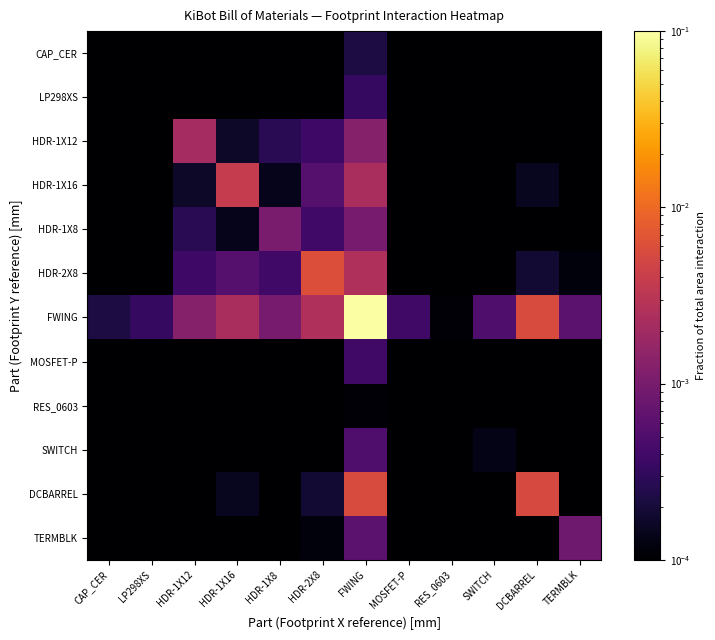

Rank the series by their maximum value, from lowest to highest.

RES_0603, CAP_CER, LP298XS, MOSFET-P, SWITCH, TERMBLK, HDR-1X8, HDR-1X12, HDR-1X16, DCBARREL, HDR-2X8, FWING